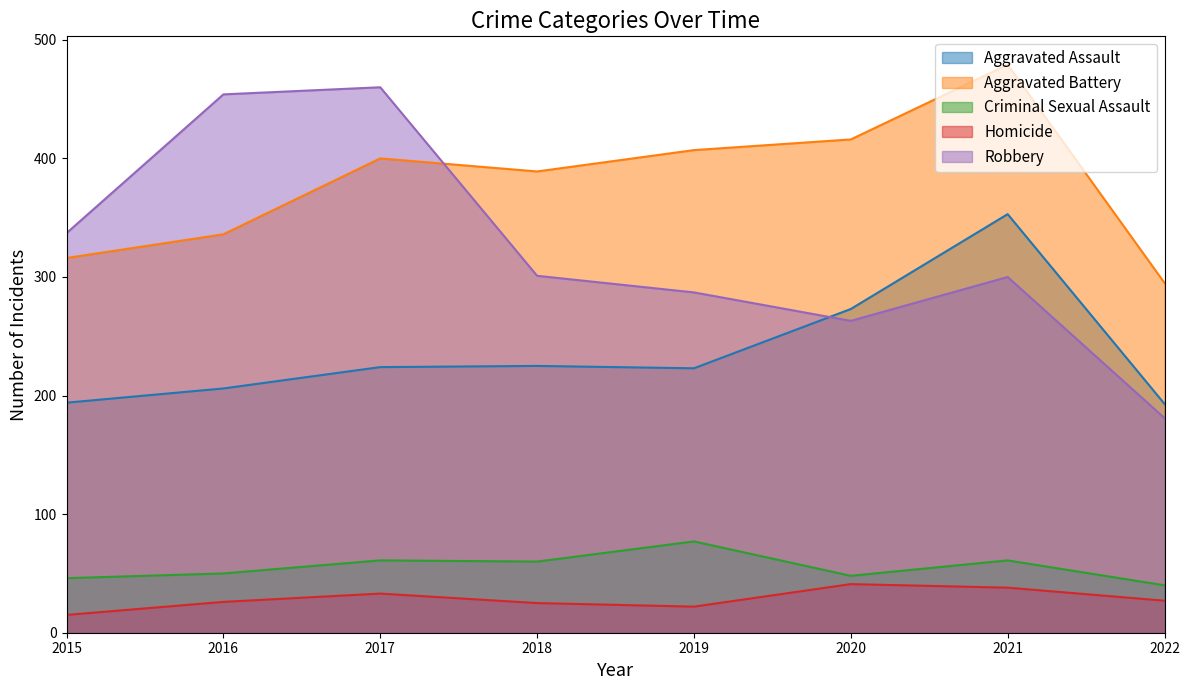

The Homicide series shows 22 at 2019. True or false?

True